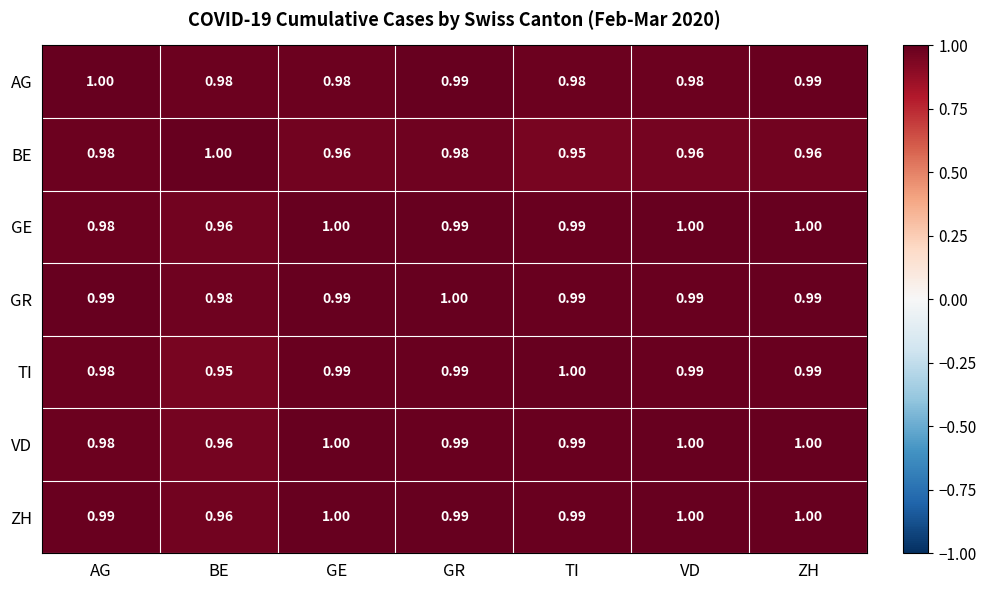

Count the number of data series in this chart.

7